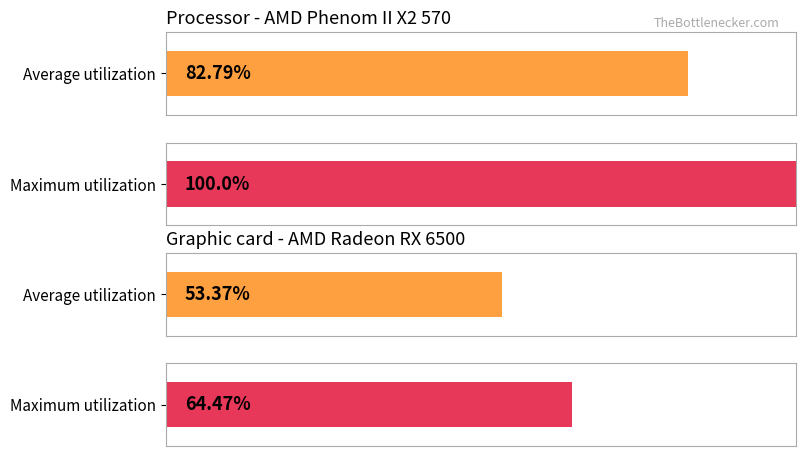

List the series in order of their overall mean, highest first.

Maximum utilization, Average utilization